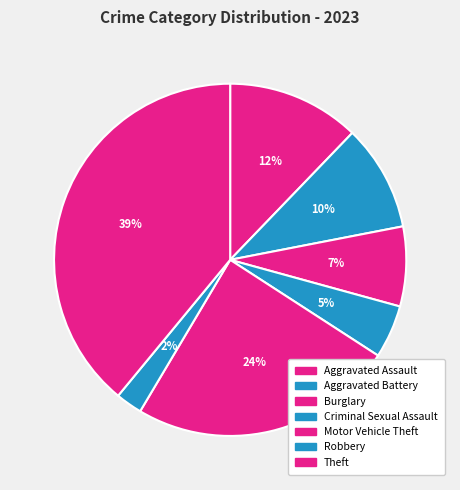

What is the largest slice in the pie chart?

Theft